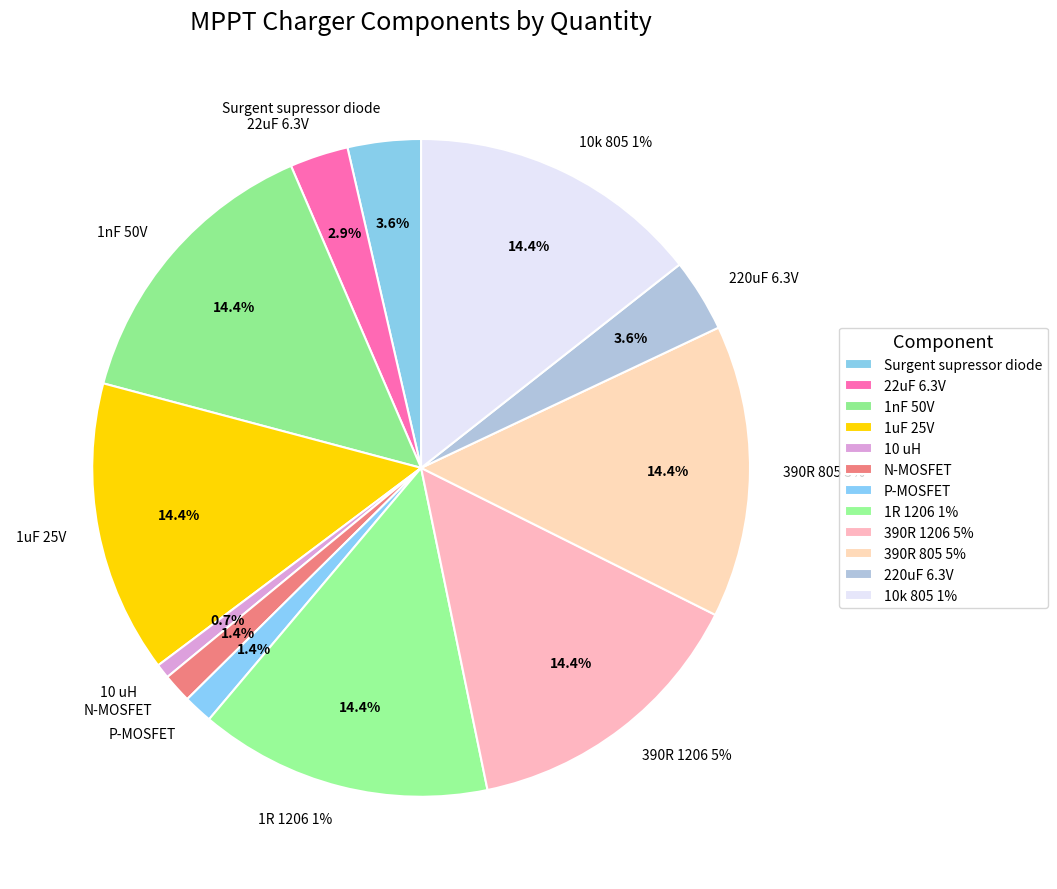

How many slices are in this pie chart?

12